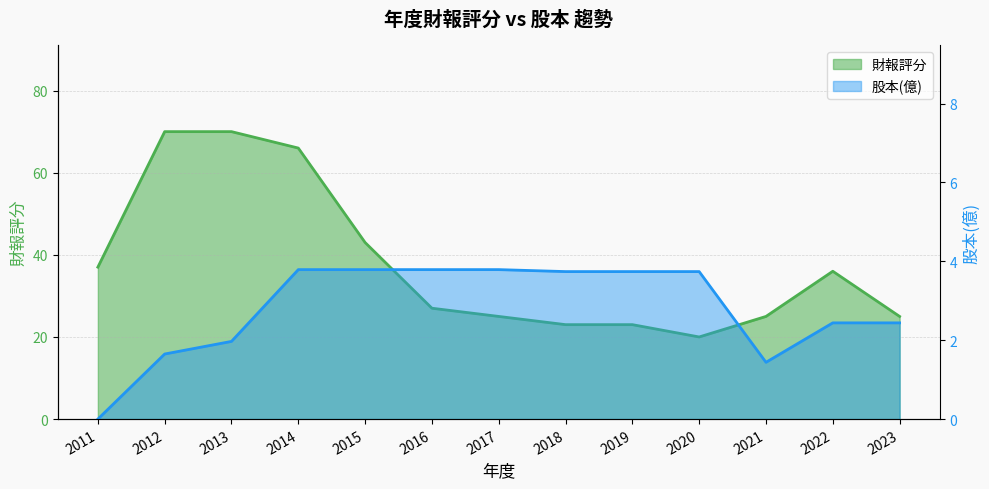

What is the difference between the maximum and second lowest values in the 股本(億) series?

2.4